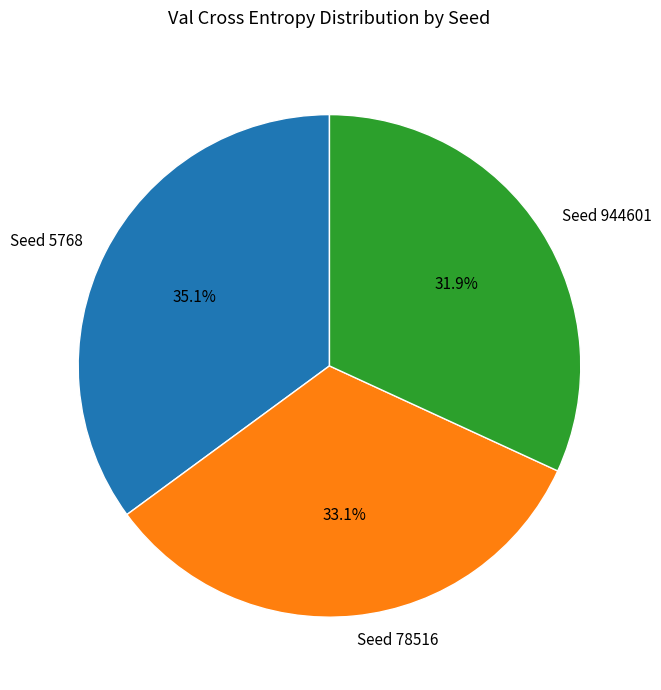

Is there a majority slice in this chart?

No